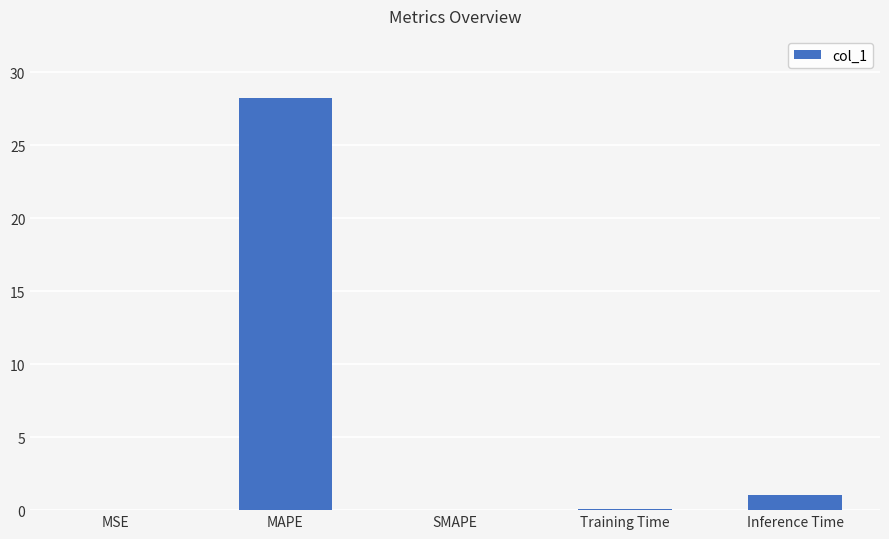

What is the sum of all values?

29.4